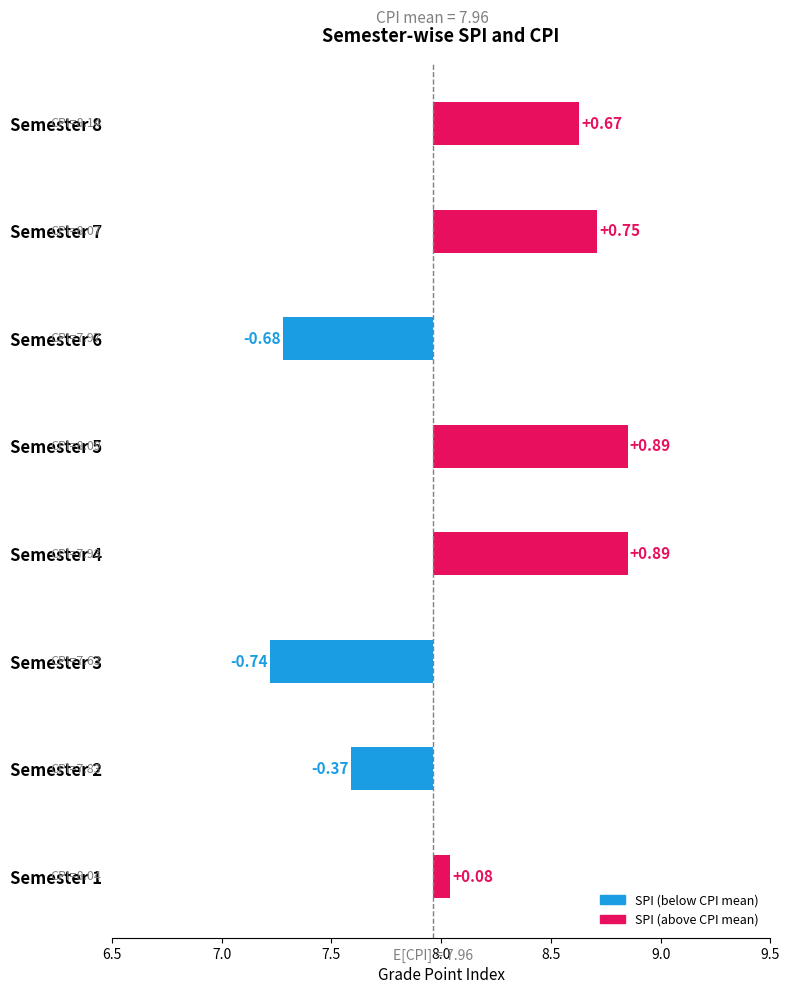

What is the sum of the CPI values at 4 and 1?

16.0